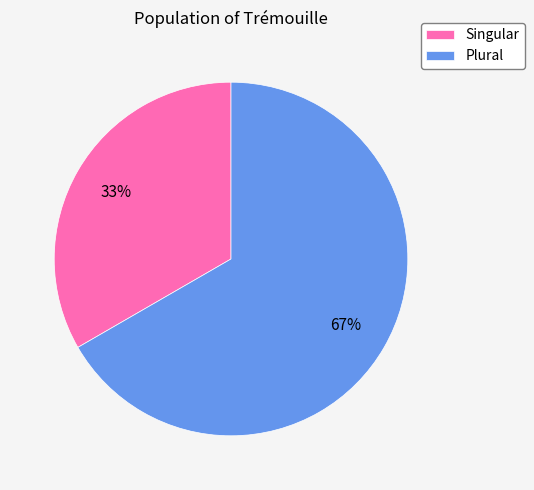

Rank the categories by value from lowest to highest.

Singular, Plural